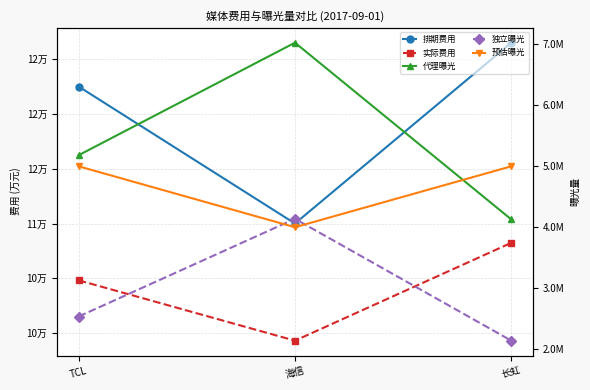

What is the sum of the 预估曝光 values at 海信 and 长虹?

9000000.0